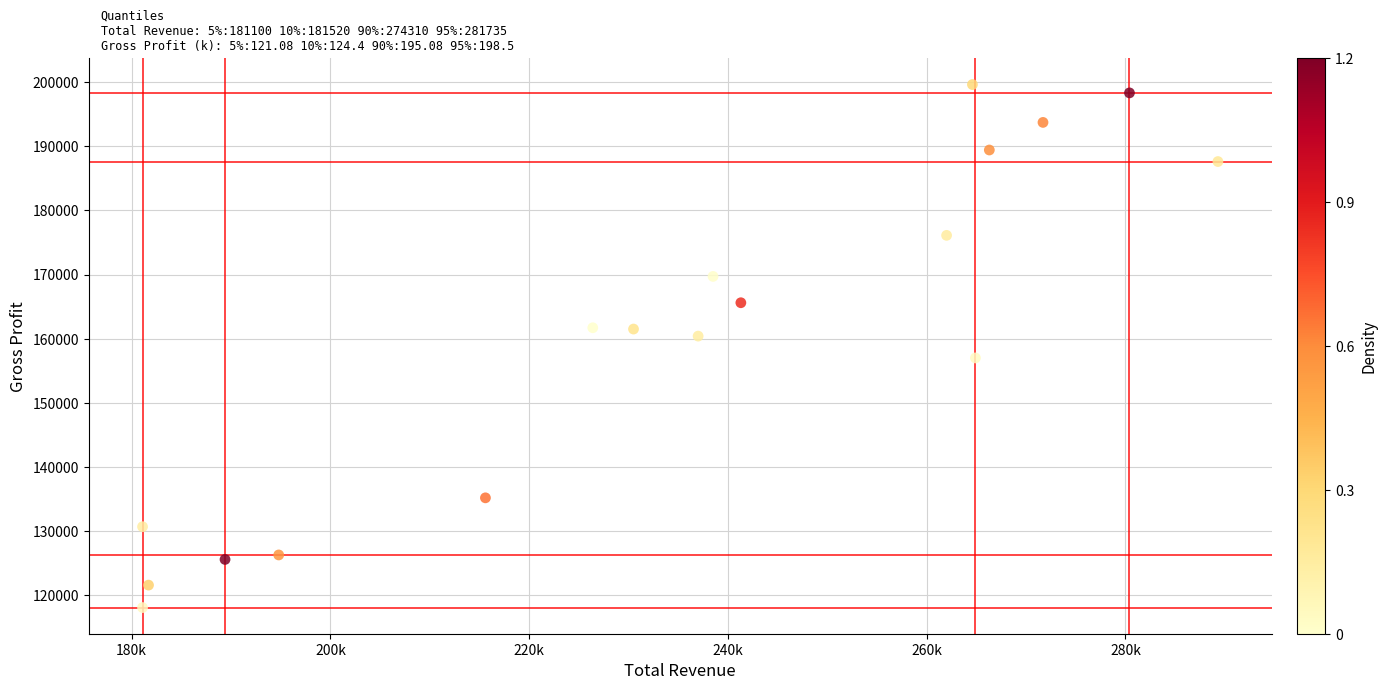

What is the range of X values (max minus min)?

108200